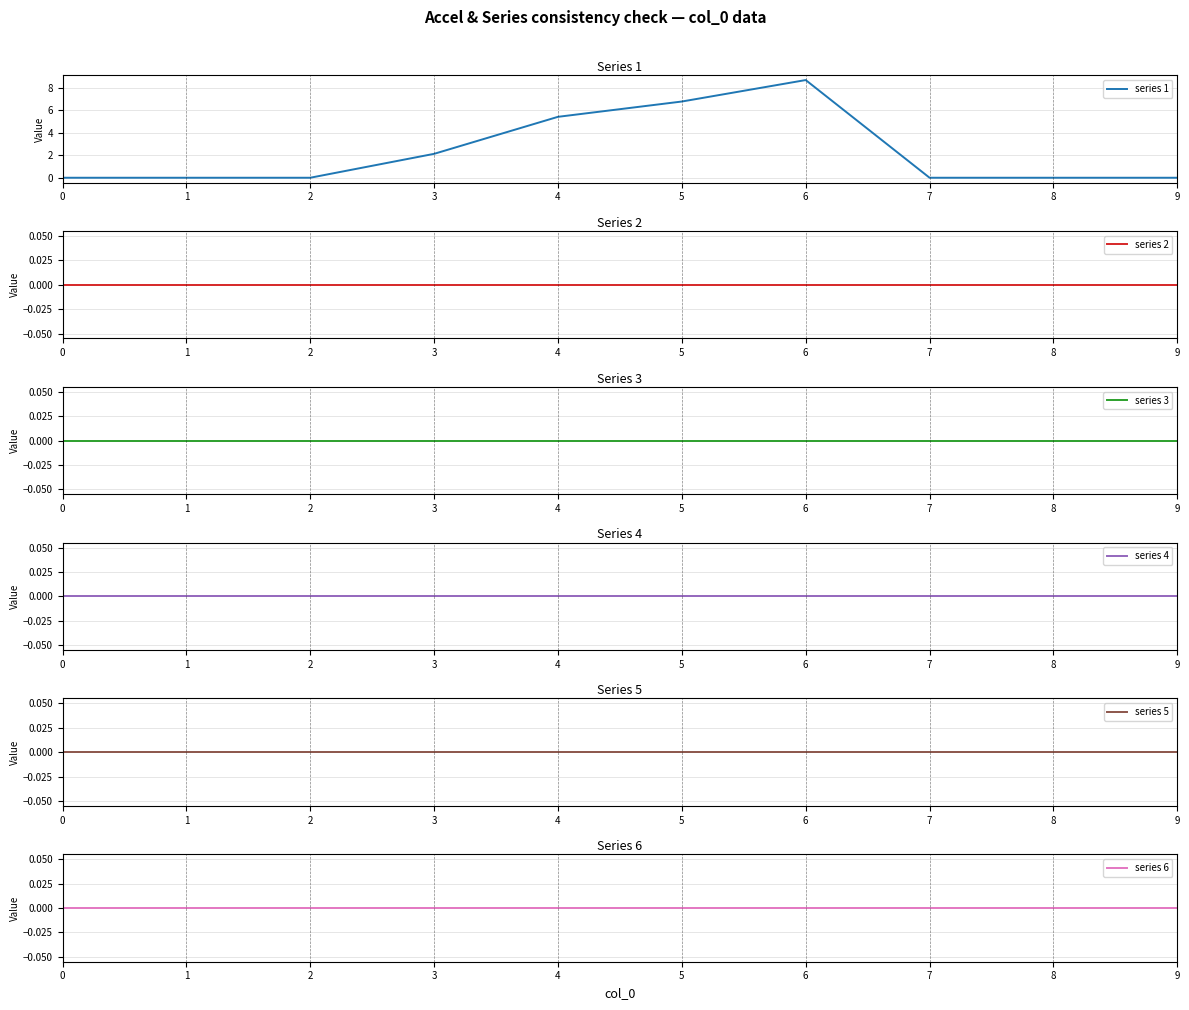

The value of series 1 at 7 is -5.7. True or false?

False